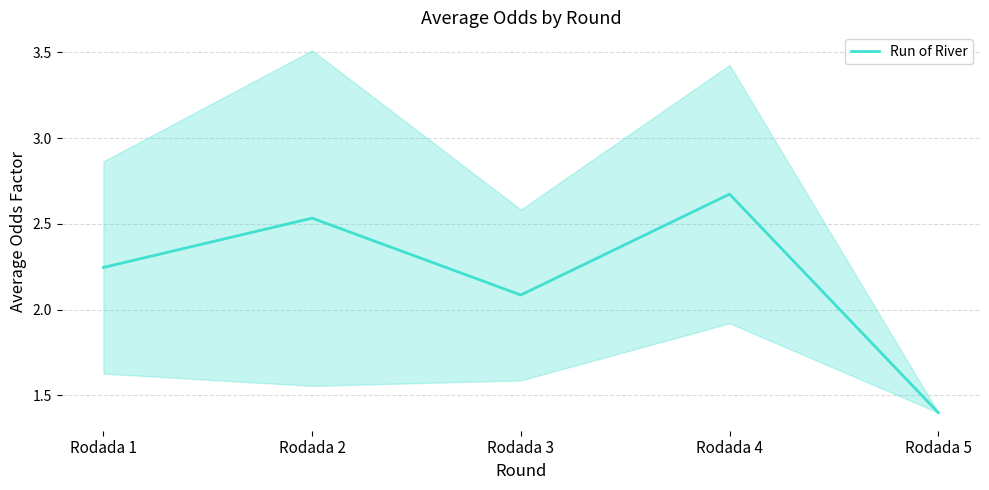

Does the chart display data point markers on the line(s)?

No